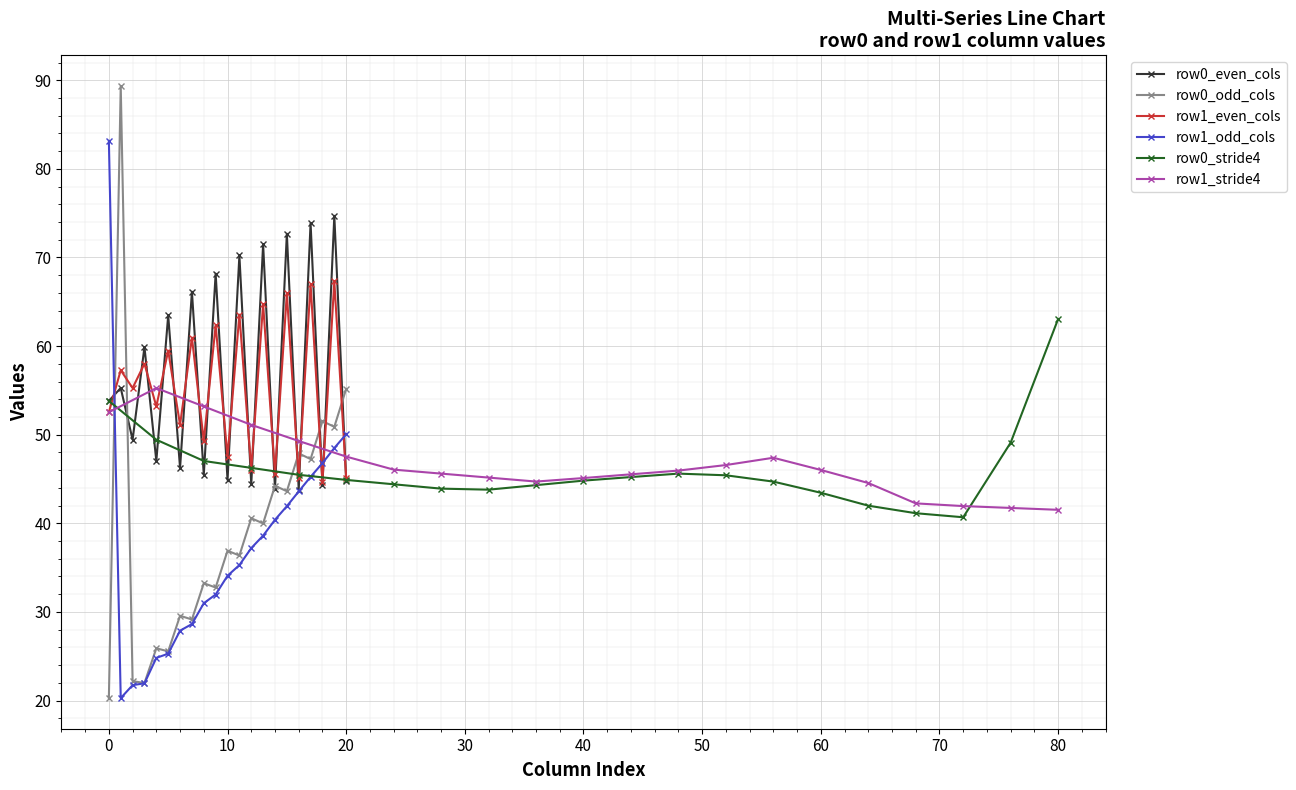

How many times do row0_even_cols and row0_odd_cols cross each other?

9